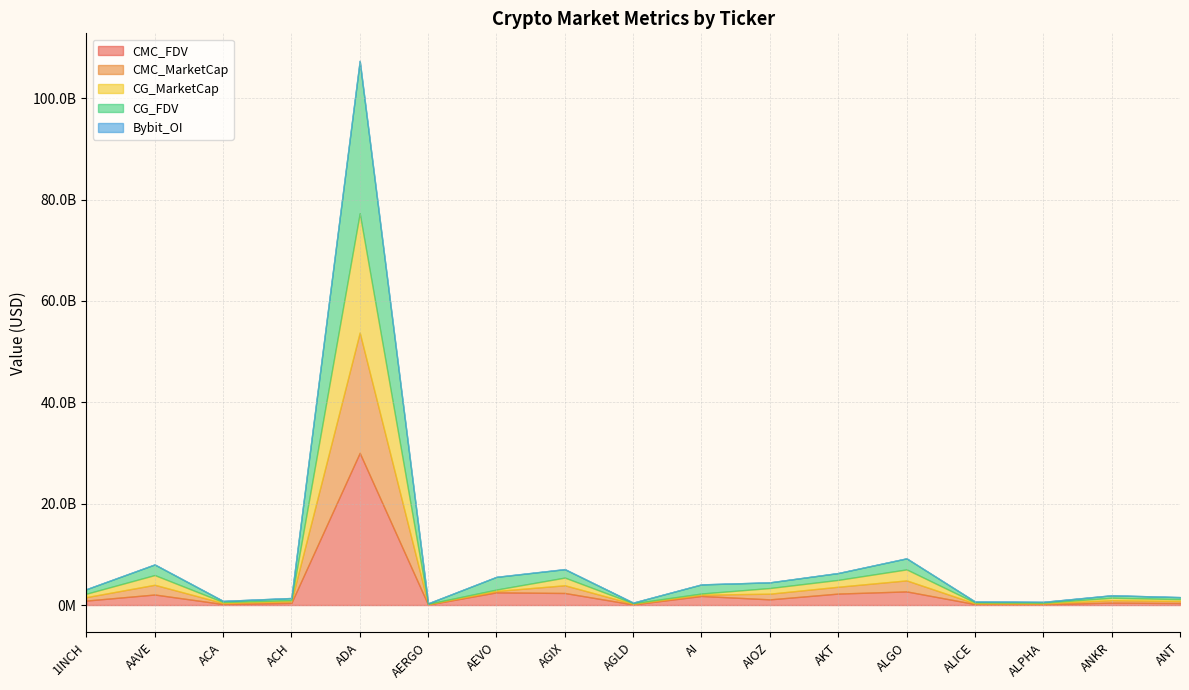

True or false: CG_FDV and Bybit_OI intersect in this chart.

False